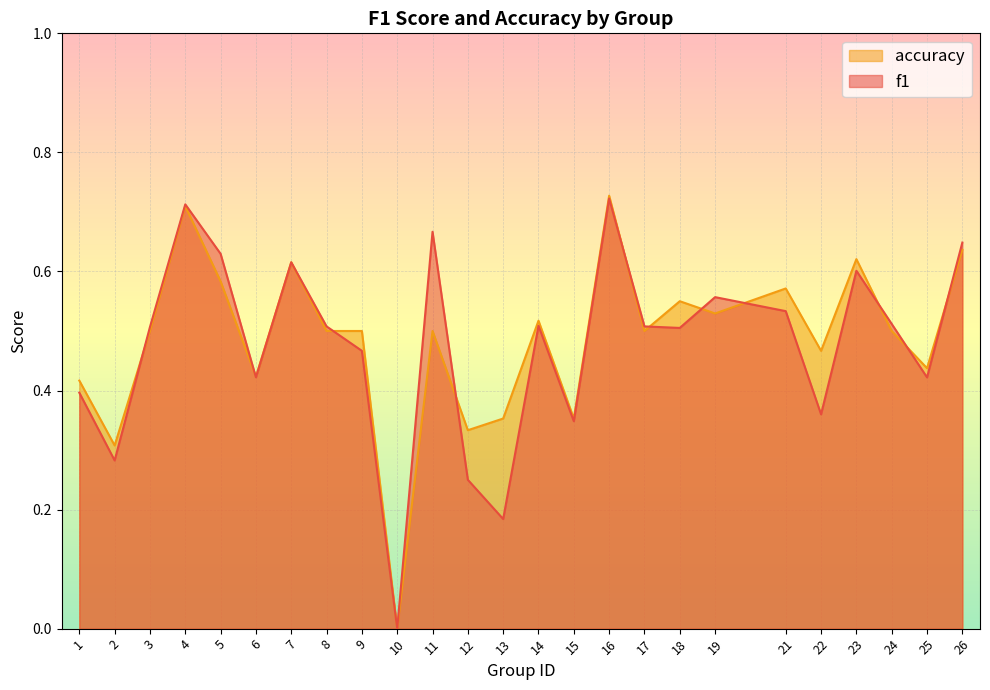

Between 4 and 17, which series saw the biggest shift?

accuracy